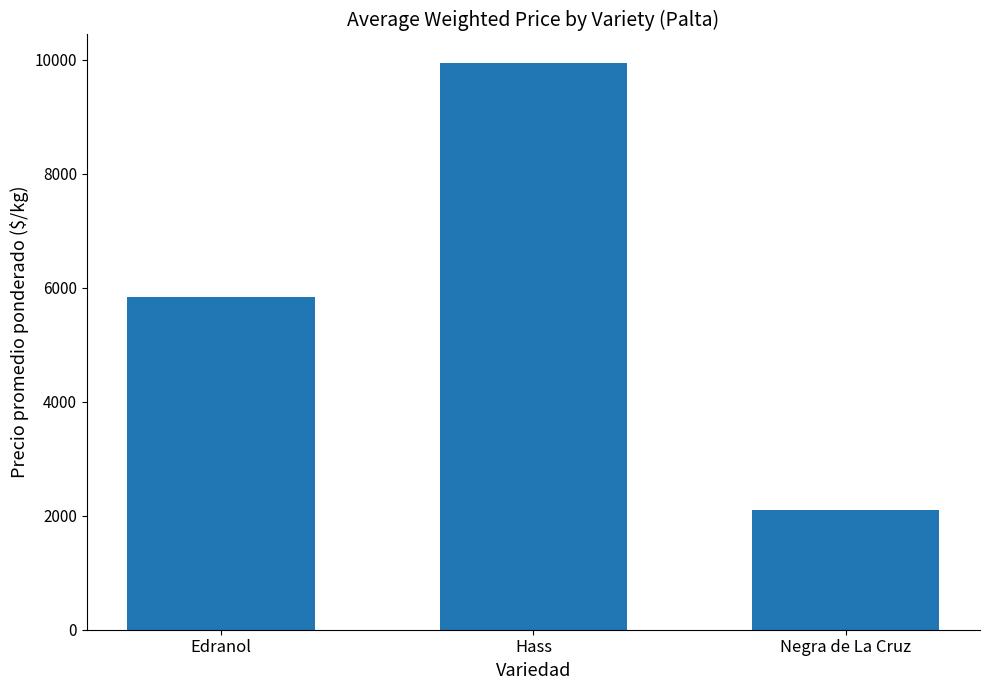

Between Negra de La Cruz and Hass, which is larger?

Hass